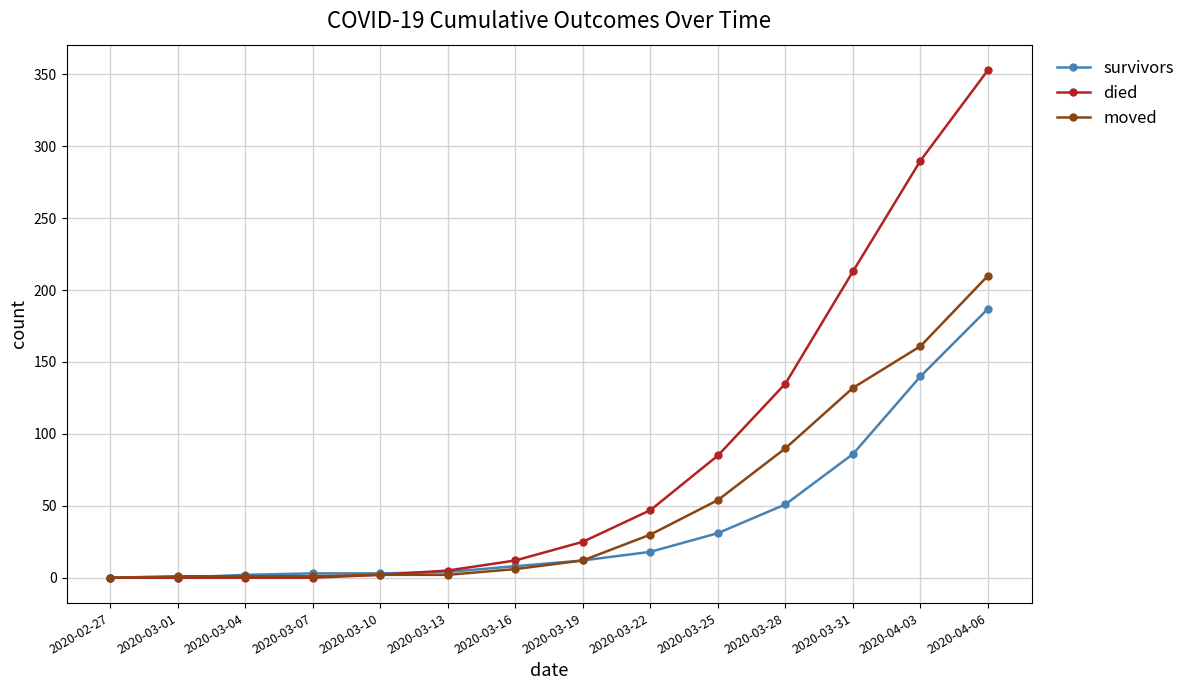

List the series in order of their overall mean, lowest first.

survivors, moved, died